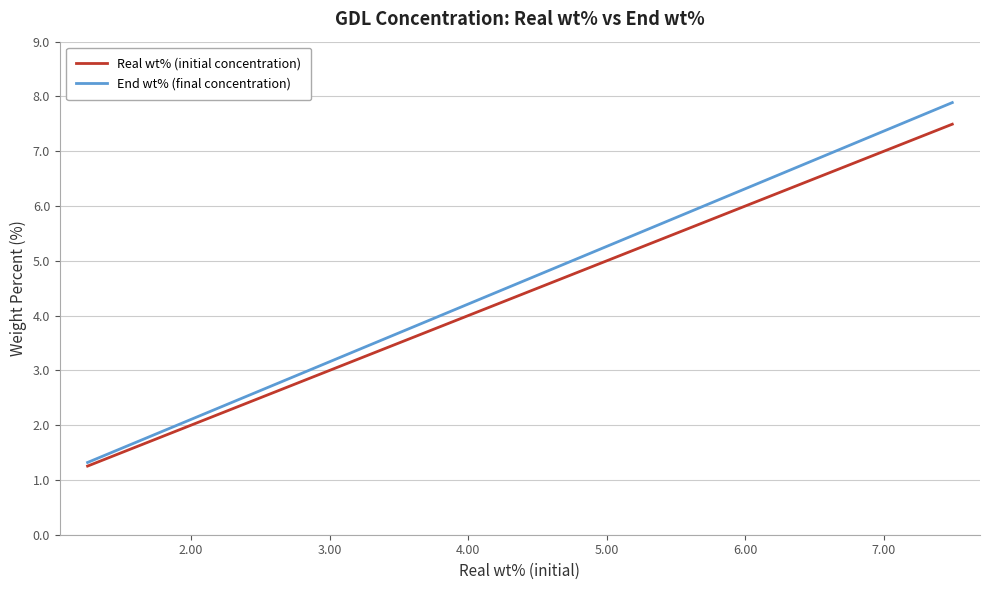

True or false: End wt% (final concentration) has more than 1 points higher than both neighbors.

False